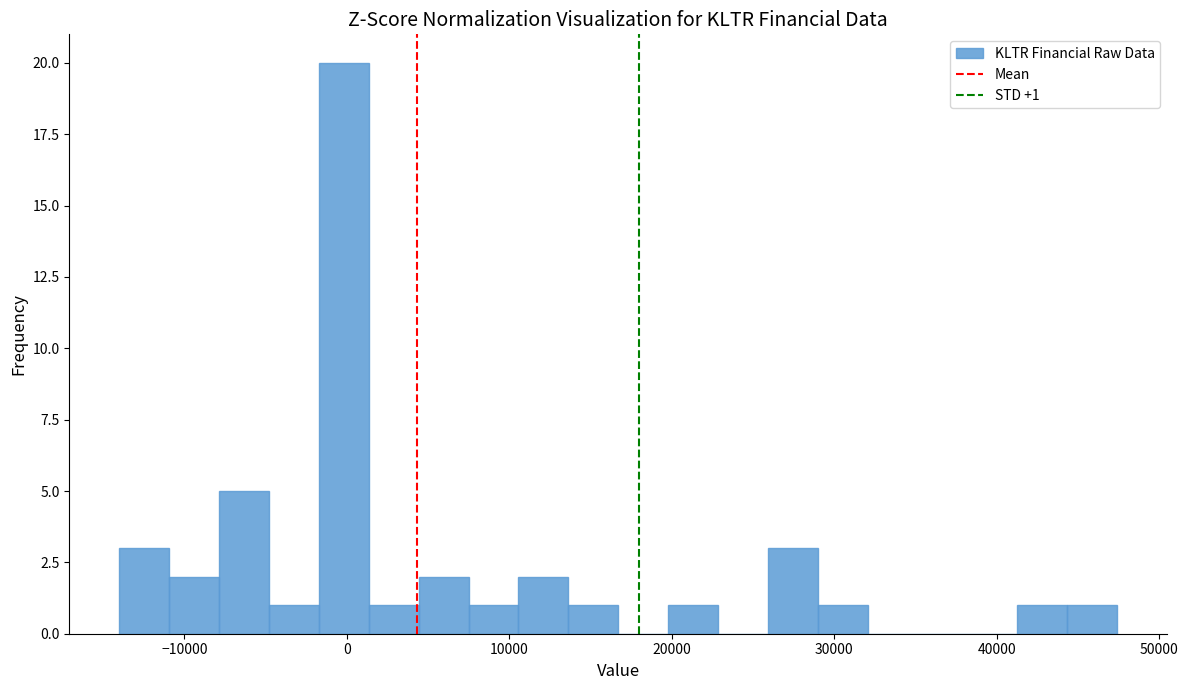

Read against the x-axis, roughly where is the centre of the tallest bar?

0